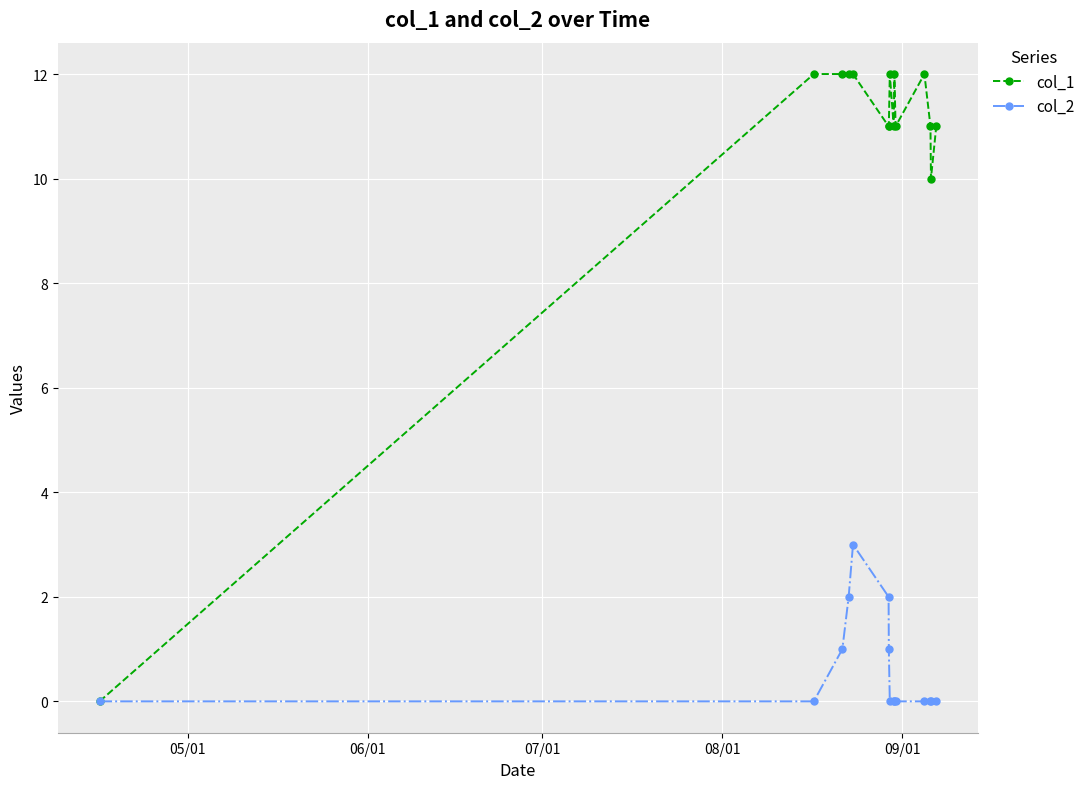

What are all the series names shown in the legend?

col_1, col_2